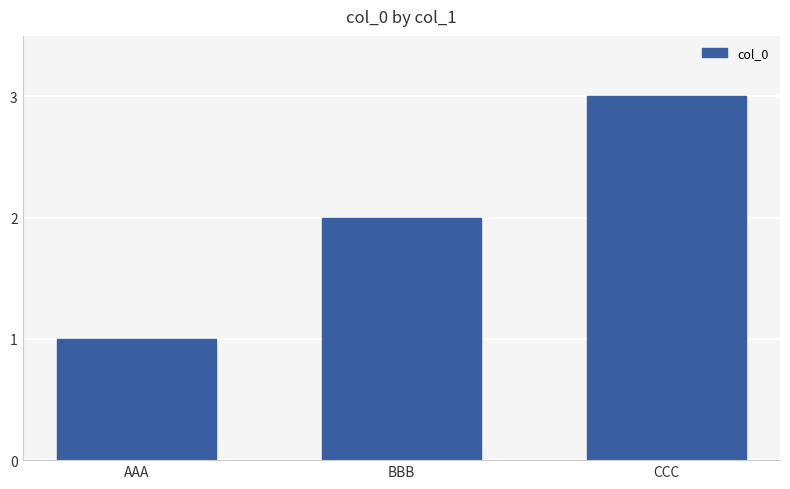

What is the label of the 2nd bar from the right?

BBB